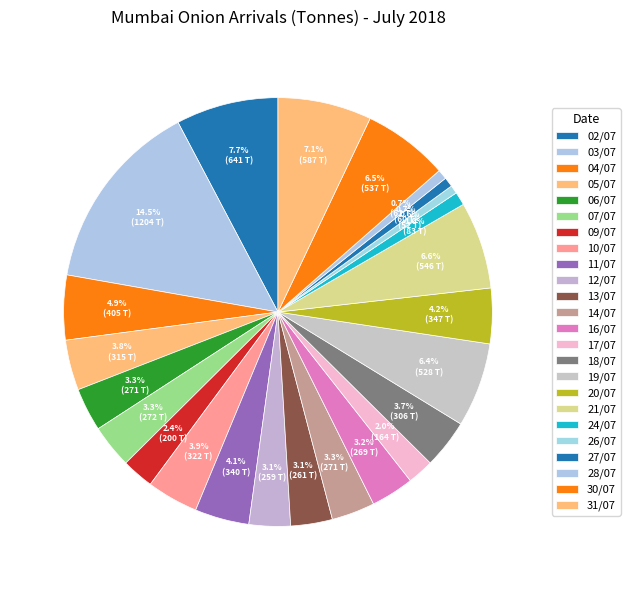

How many slices are in this pie chart?

24